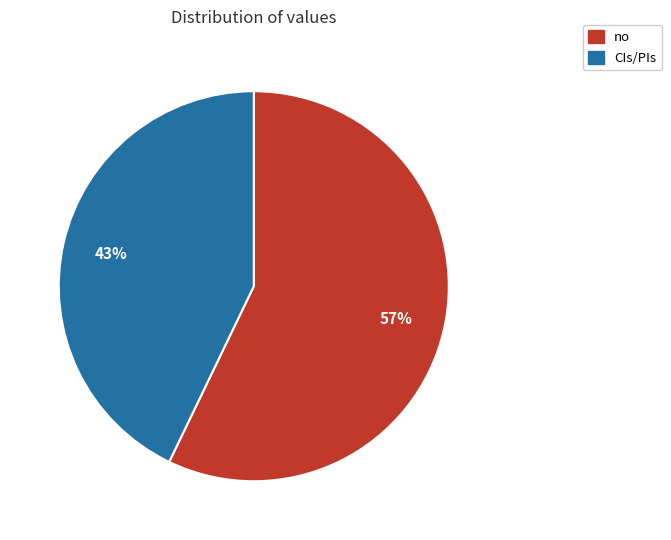

What percentage is the CIs/PIs slice, to the nearest percent?

43%